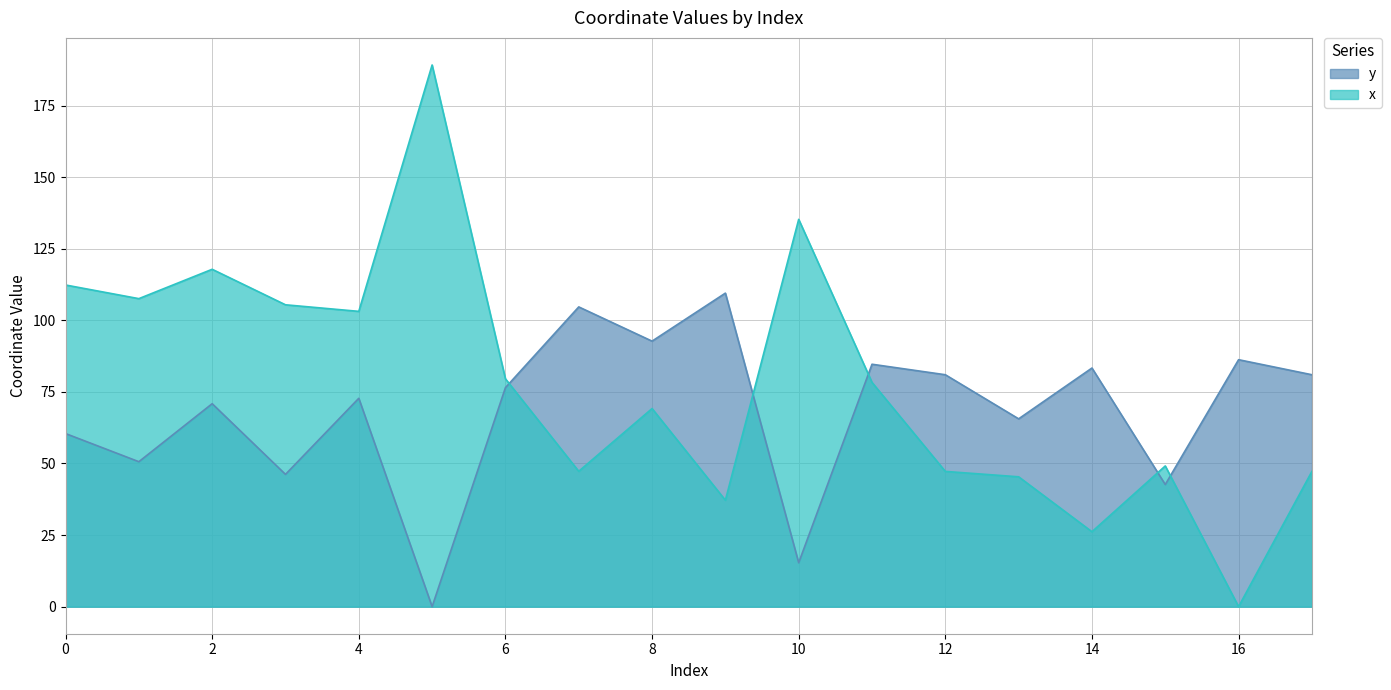

At how many categories does at least one series exceed 154?

1